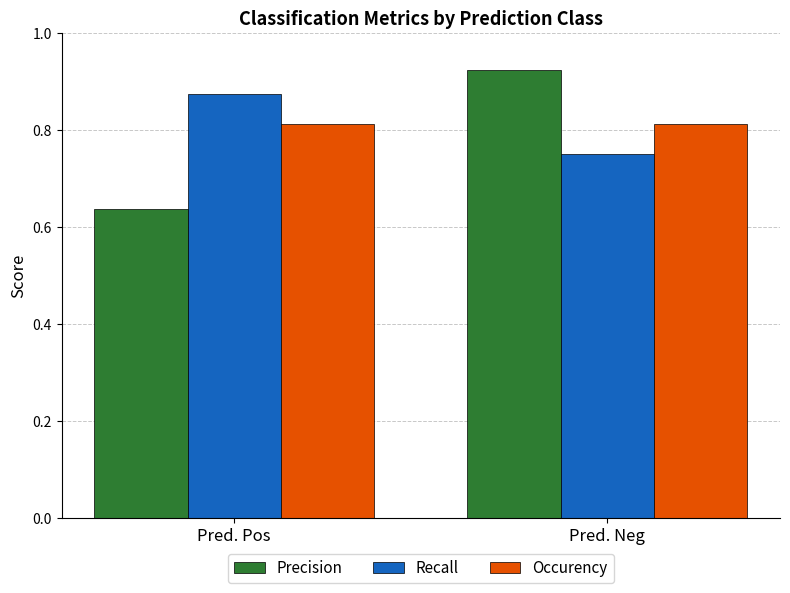

Which category has the lowest value across all series?

Pred. Pos